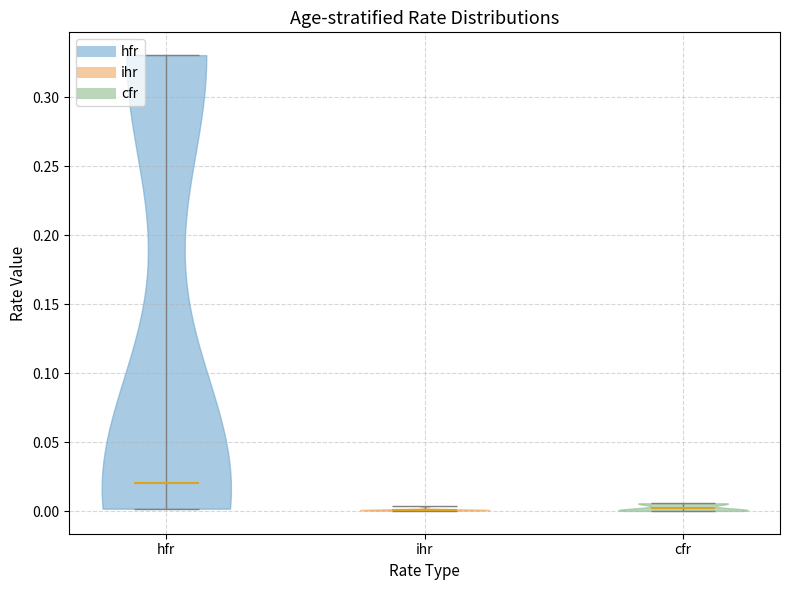

Reading left to right, read every violin against the y-axis: where its median line is, and the lowest and highest points it reaches. The values are not printed on the chart, so give them approximately, as read against the axis.

hfr: median line 0.020, lowest point 0.000, highest point 0.330
ihr: median line 0.000, lowest point 0.000, highest point 0.005
cfr: median line 0.000, lowest point 0.000, highest point 0.005